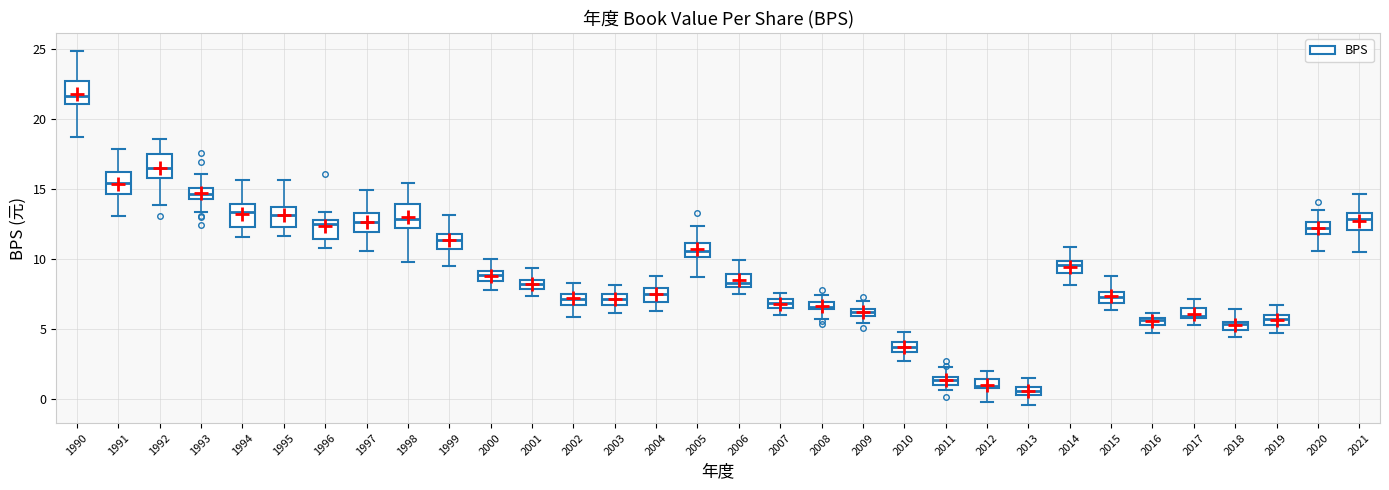

Where does the lower whisker of the box at x = 2015 end on the y-axis? The values are not printed on the chart, so give them approximately, as read against the axis.

6.5